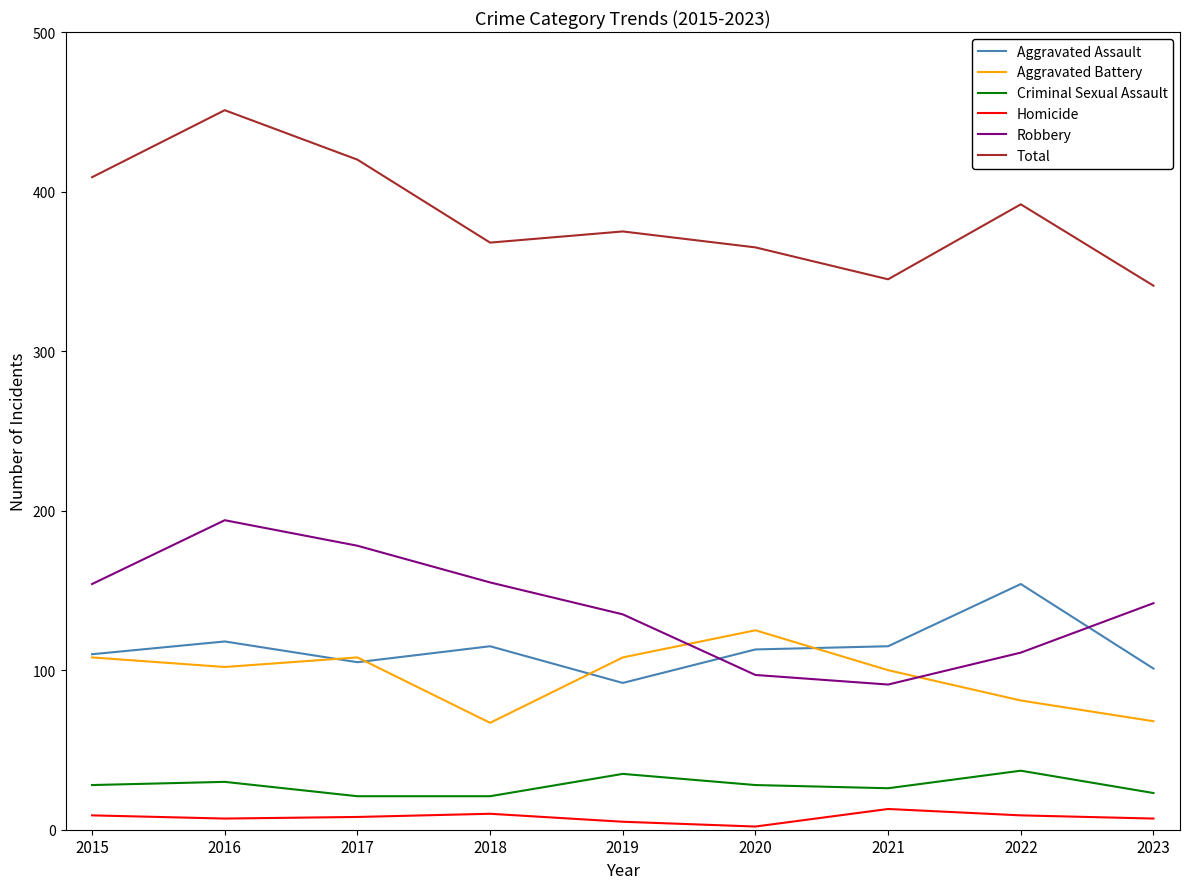

True or false: Robbery and Homicide cross at least once.

False